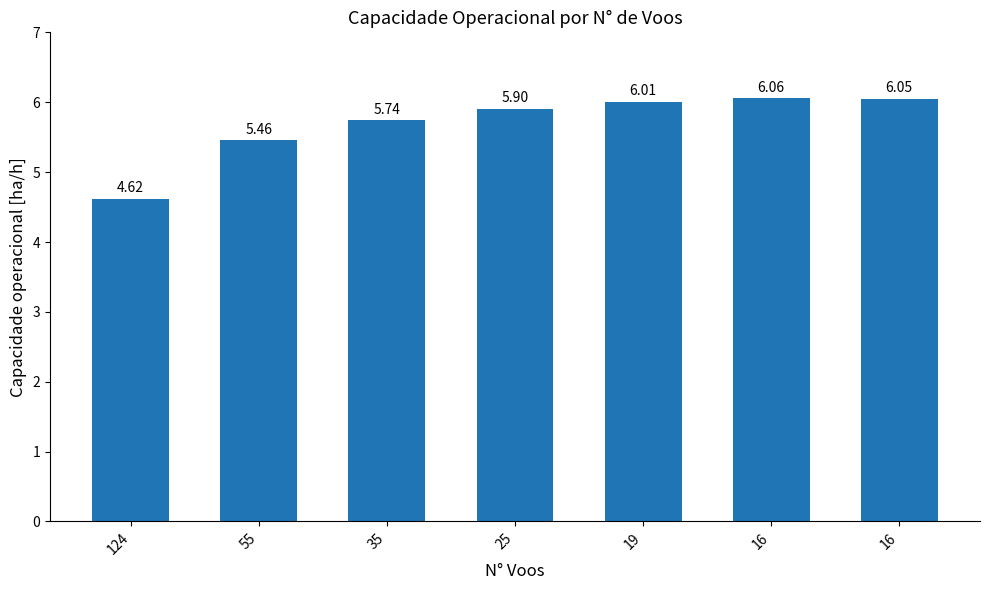

How many bars are there in total?

7